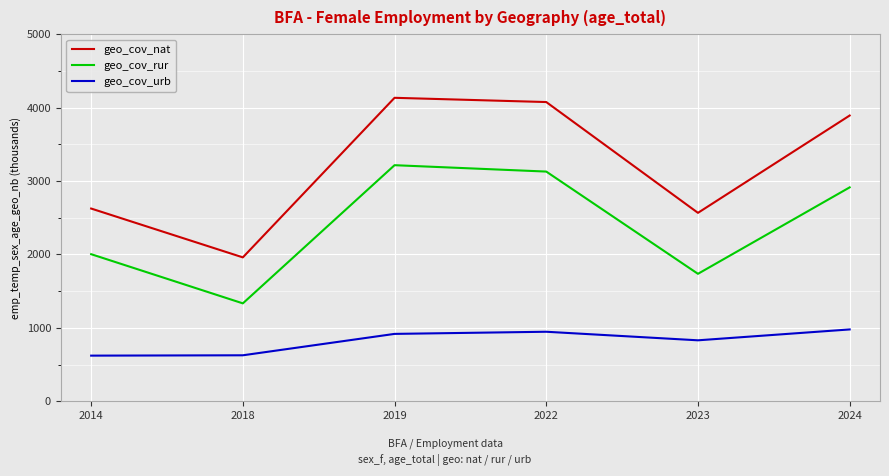

What is the difference between the highest and lowest values at 2018?

1333.6